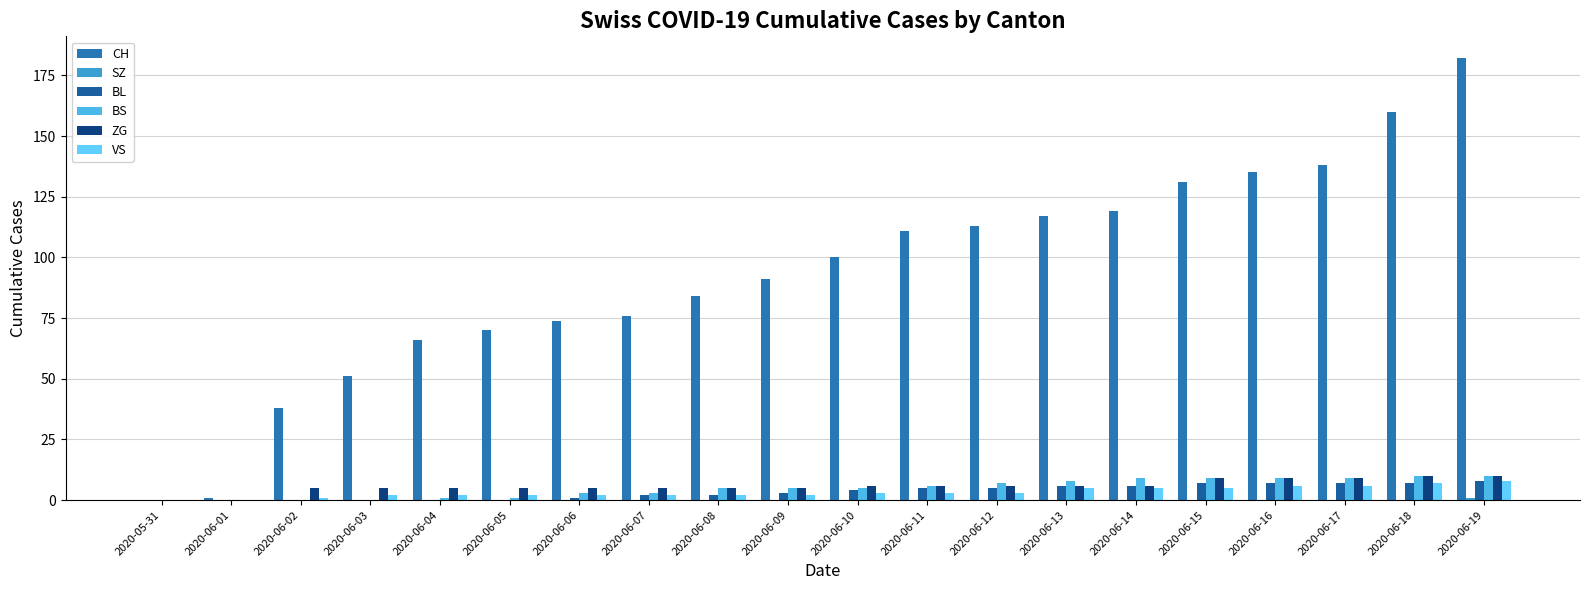

Which series has the widest spread of values?

CH